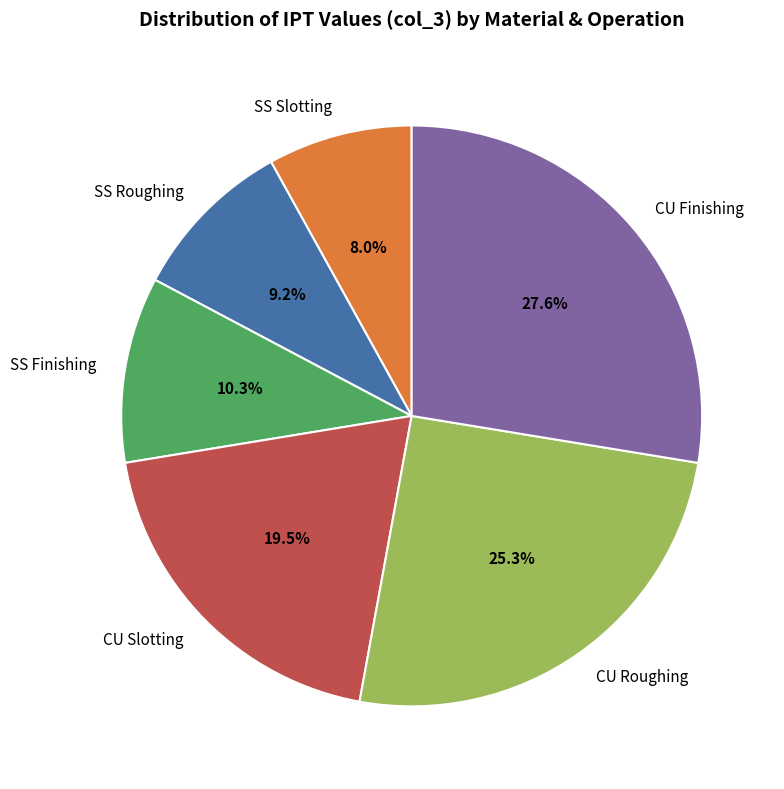

What is the largest slice in the pie chart?

CU Finishing